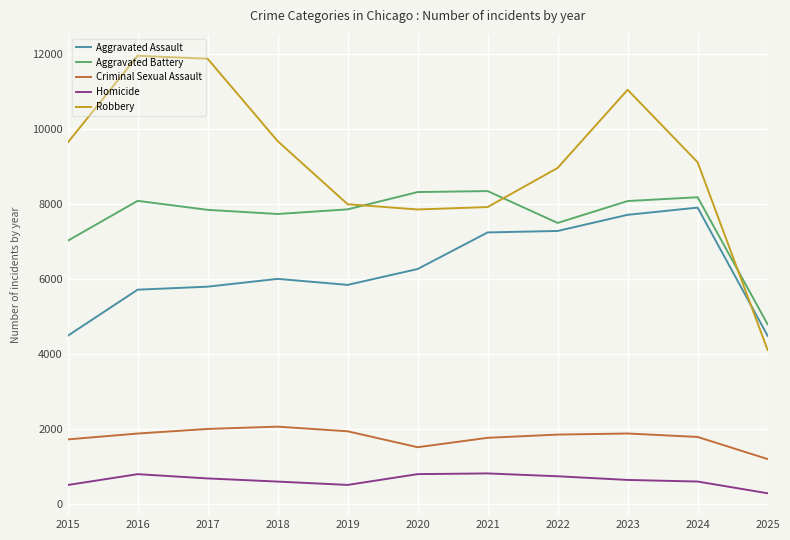

What is the lowest value of the Homicide series?

276